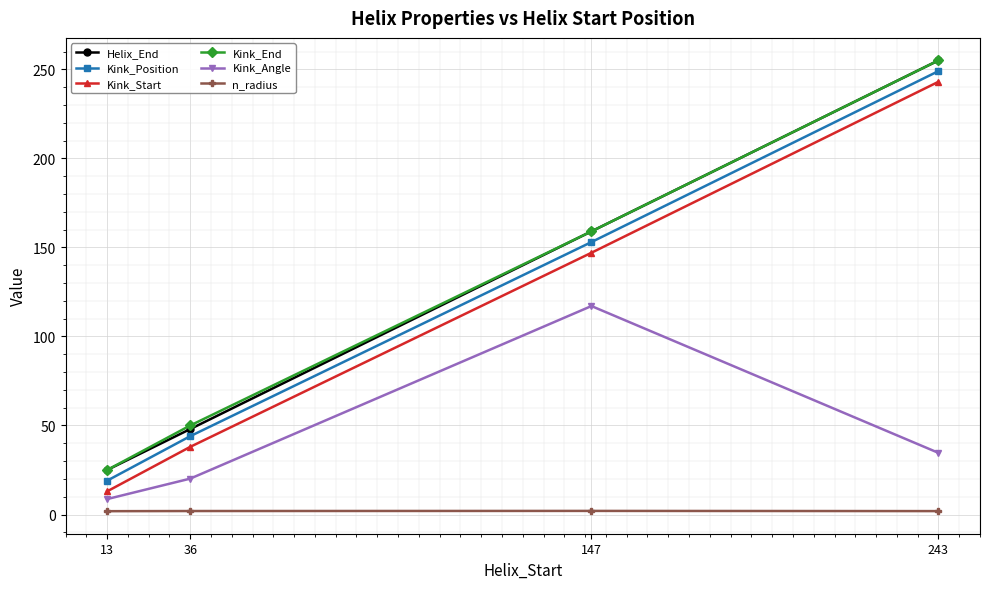

List the labels in order of Kink_Position value, smallest first.

13, 36, 147, 243